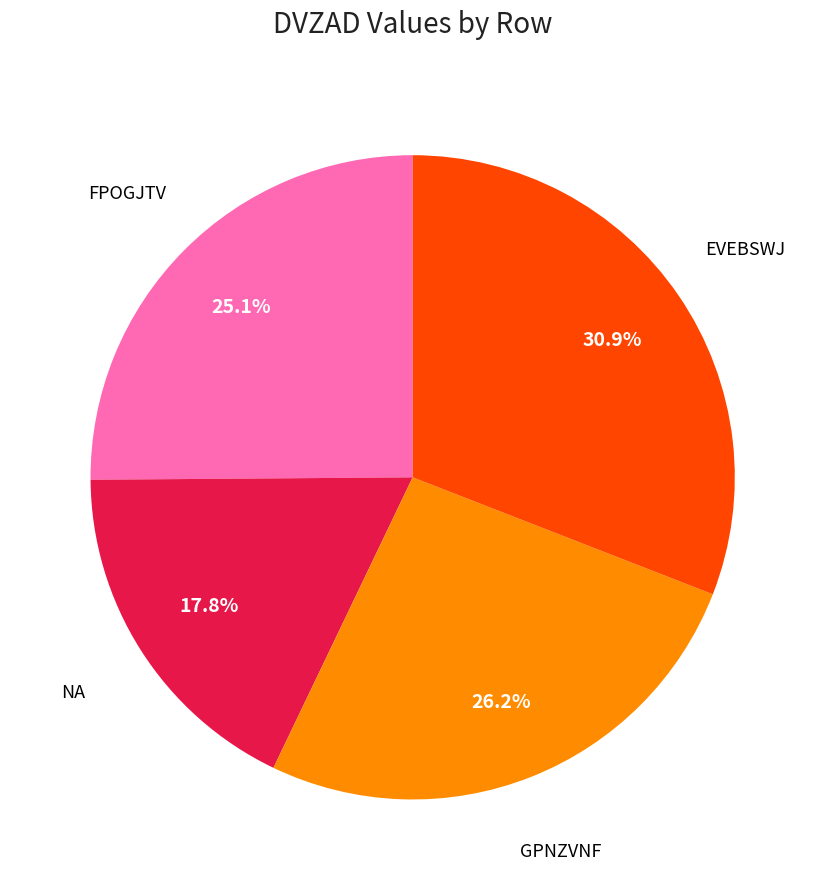

Does any single category account for the majority?

No